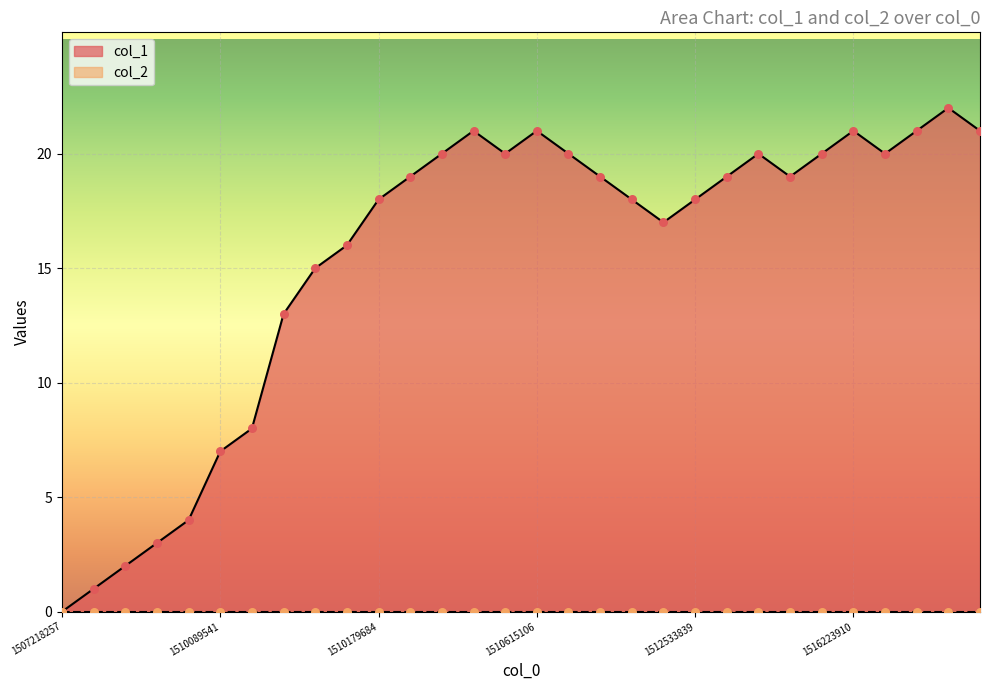

What is the change in value from 8 to 16?

+5